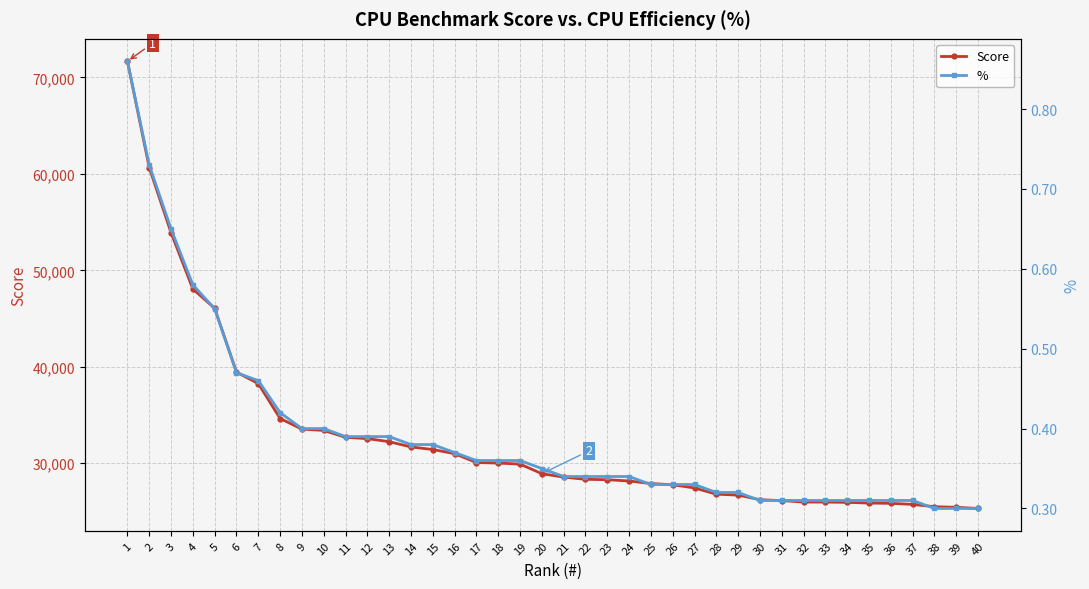

What is the difference between the Score values at 3 and 38?

28410